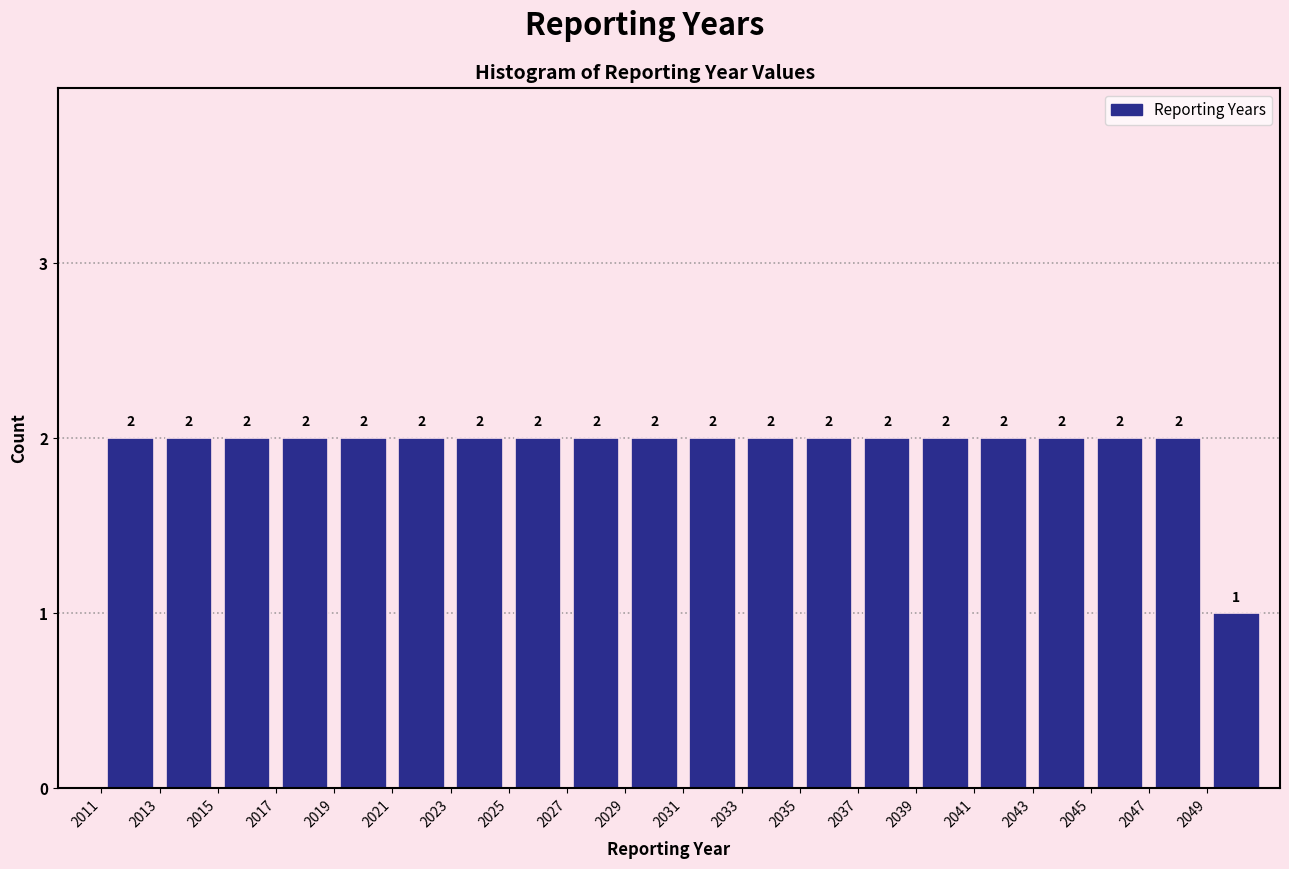

Reading left to right, transcribe this chart: for each bar, give the range it covers on the x-axis and its height.

2011 to 2013: 2
2013 to 2015: 2
2015 to 2017: 2
2017 to 2019: 2
2019 to 2021: 2
2021 to 2023: 2
2023 to 2025: 2
2025 to 2027: 2
2027 to 2029: 2
2029 to 2031: 2
2031 to 2033: 2
2033 to 2035: 2
2035 to 2037: 2
2037 to 2039: 2
2039 to 2041: 2
2041 to 2043: 2
2043 to 2045: 2
2045 to 2047: 2
2047 to 2049: 2
2049 to 2051: 1